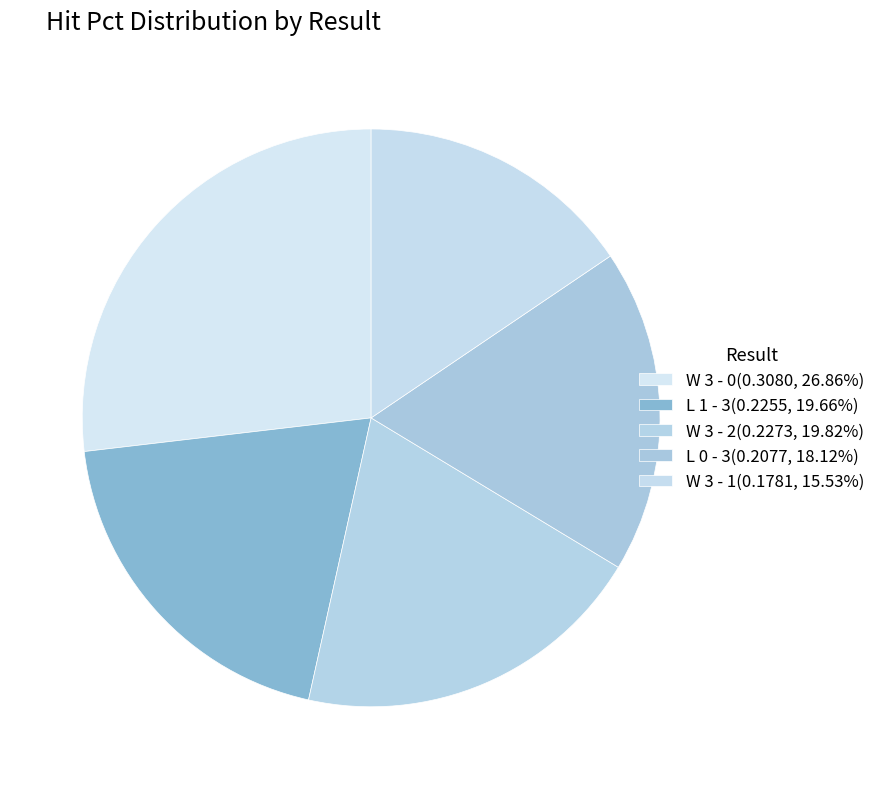

Which slice is the smallest?

W 3 - 1